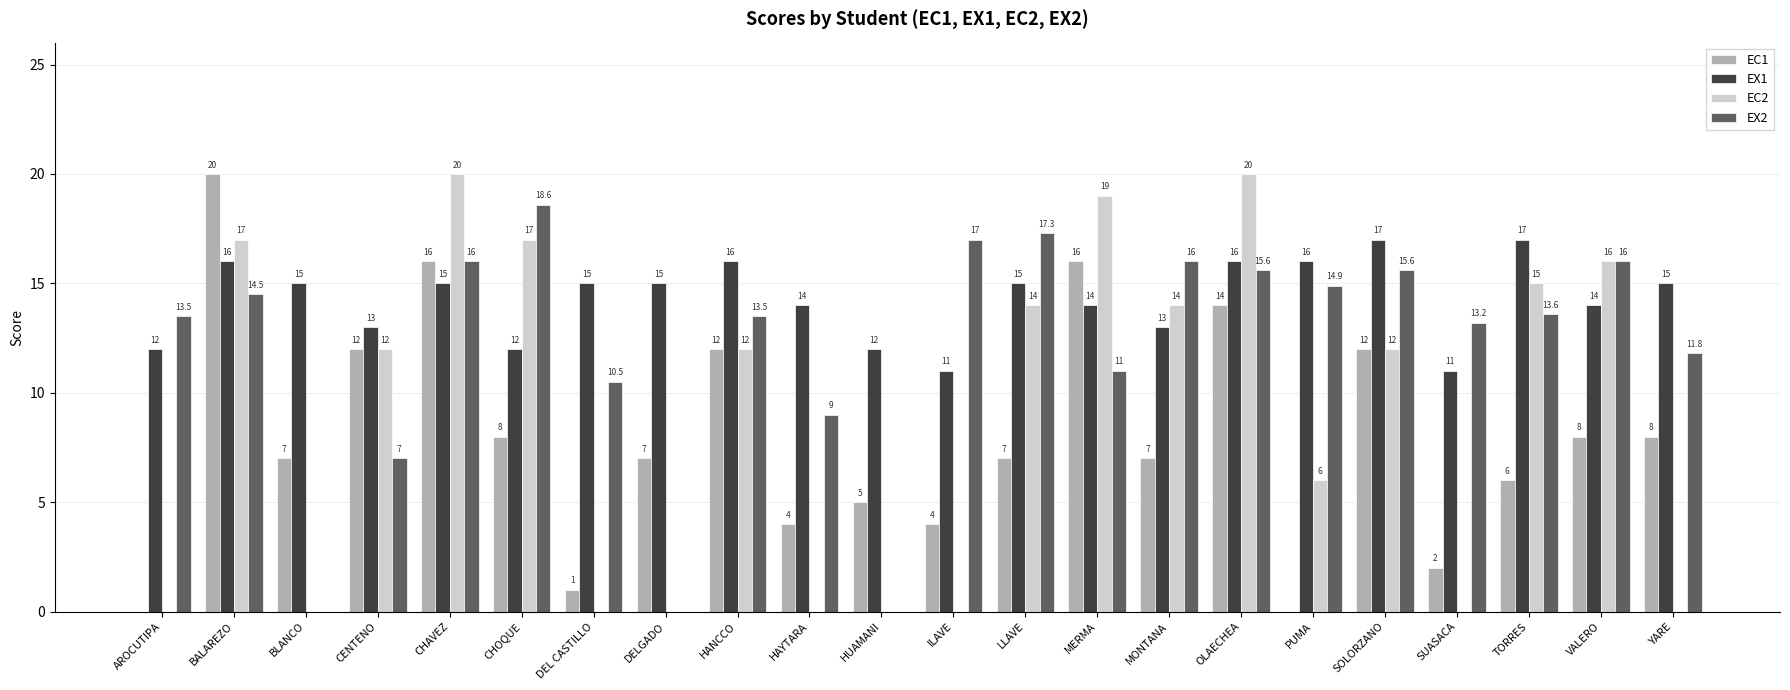

Are the bars horizontal?

No